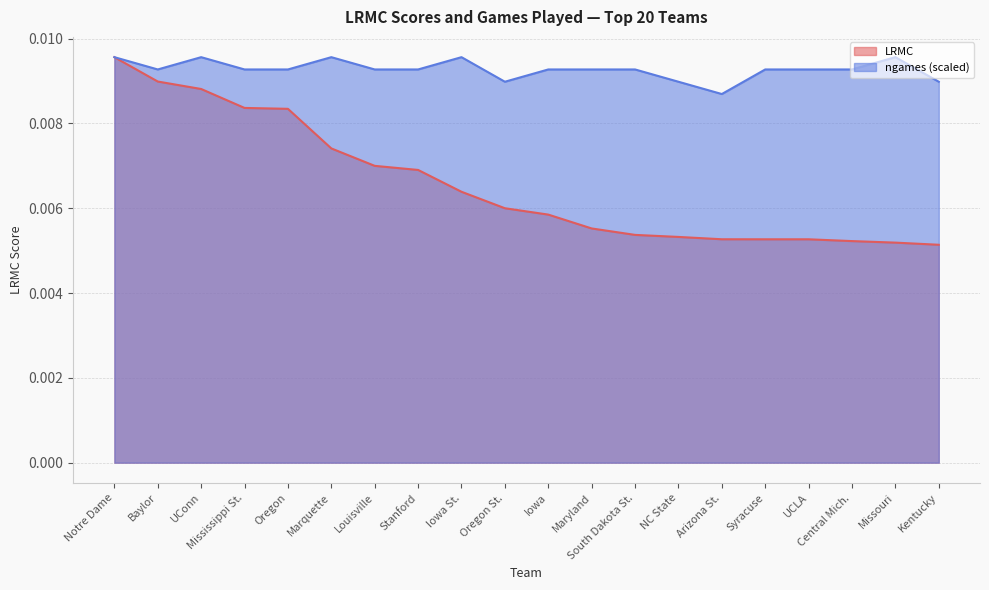

What is the label of the 1st point from the left?

Notre Dame